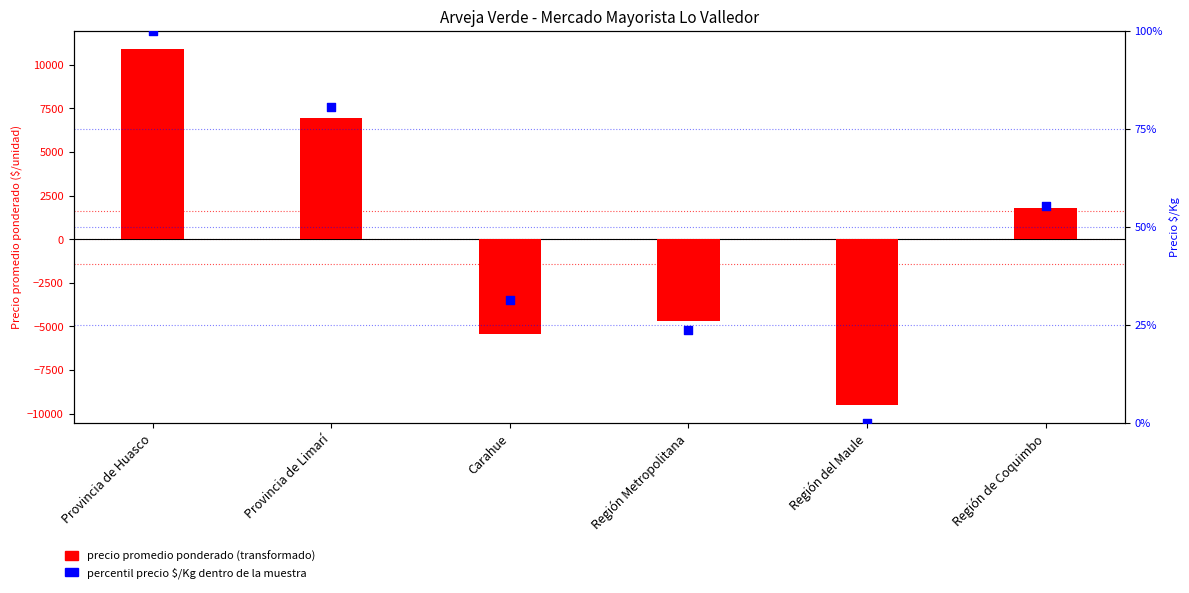

Is the value of precio promedio ponderado (transformado) at Provincia de Limarí greater than the value of percentil precio $/Kg at Provincia de Limarí?

Yes